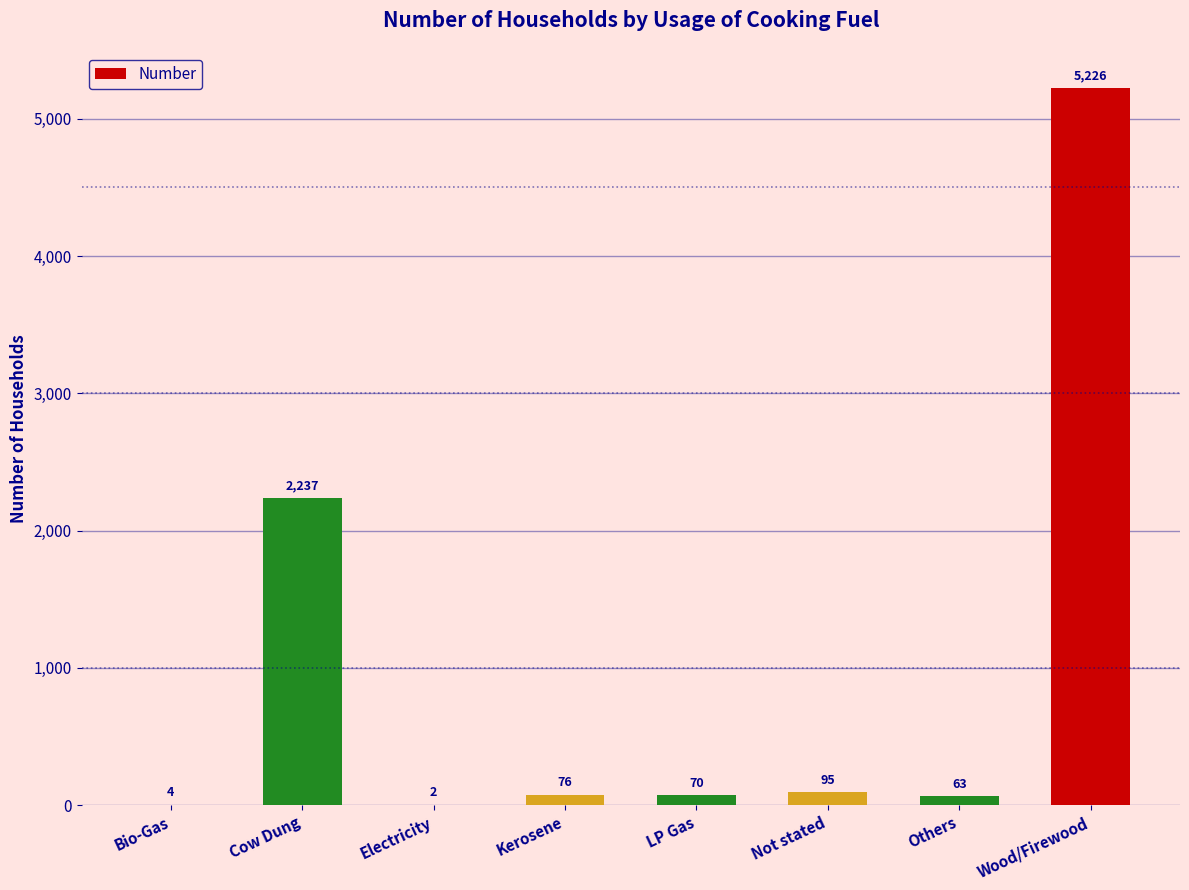

What is the greatest value displayed?

5226